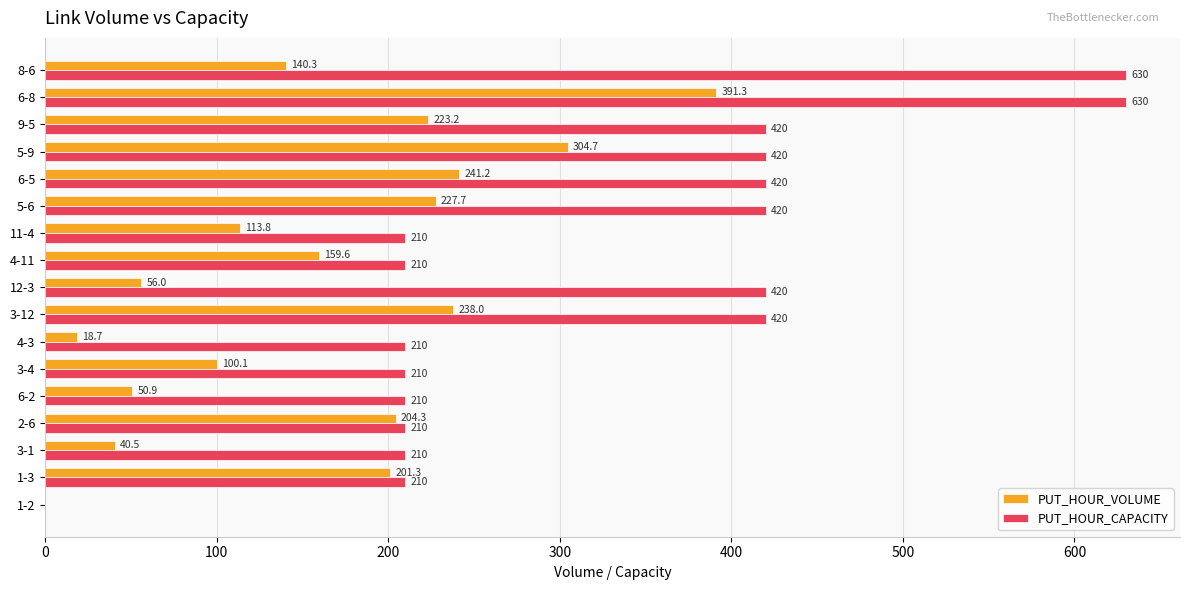

What is the maximum value shown in the chart?

630.0